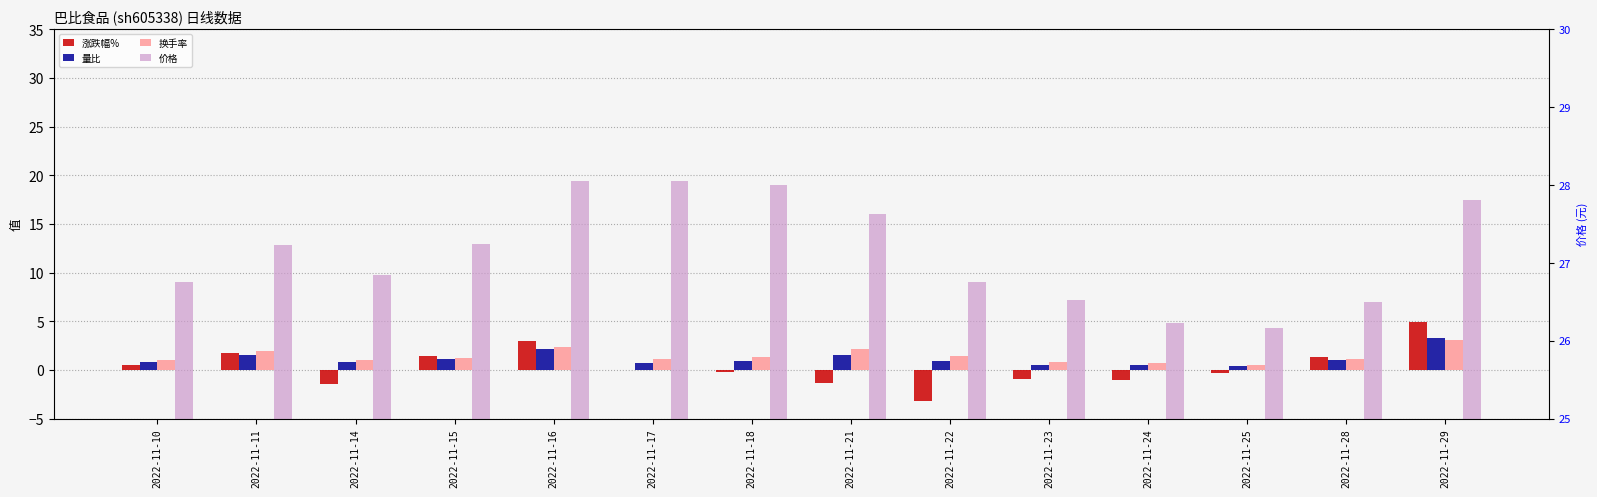

Reading right to left, extract all data points from this chart.

涨跌幅%: 4.9	1.3	-0.3	-1.1	-0.9	-3.1	-1.3	-0.2	0.0	3.0	1.4	-1.4	1.8	0.5
量比: 3.2	1.0	0.4	0.5	0.5	0.9	1.5	0.9	0.7	2.1	1.1	0.8	1.5	0.8
换手率: 3.0	1.1	0.5	0.7	0.8	1.4	2.2	1.4	1.1	2.4	1.2	1.0	1.9	1.0
价格: 27.8	26.5	26.2	26.2	26.5	26.8	27.6	28.0	28.1	28.1	27.2	26.9	27.2	26.8